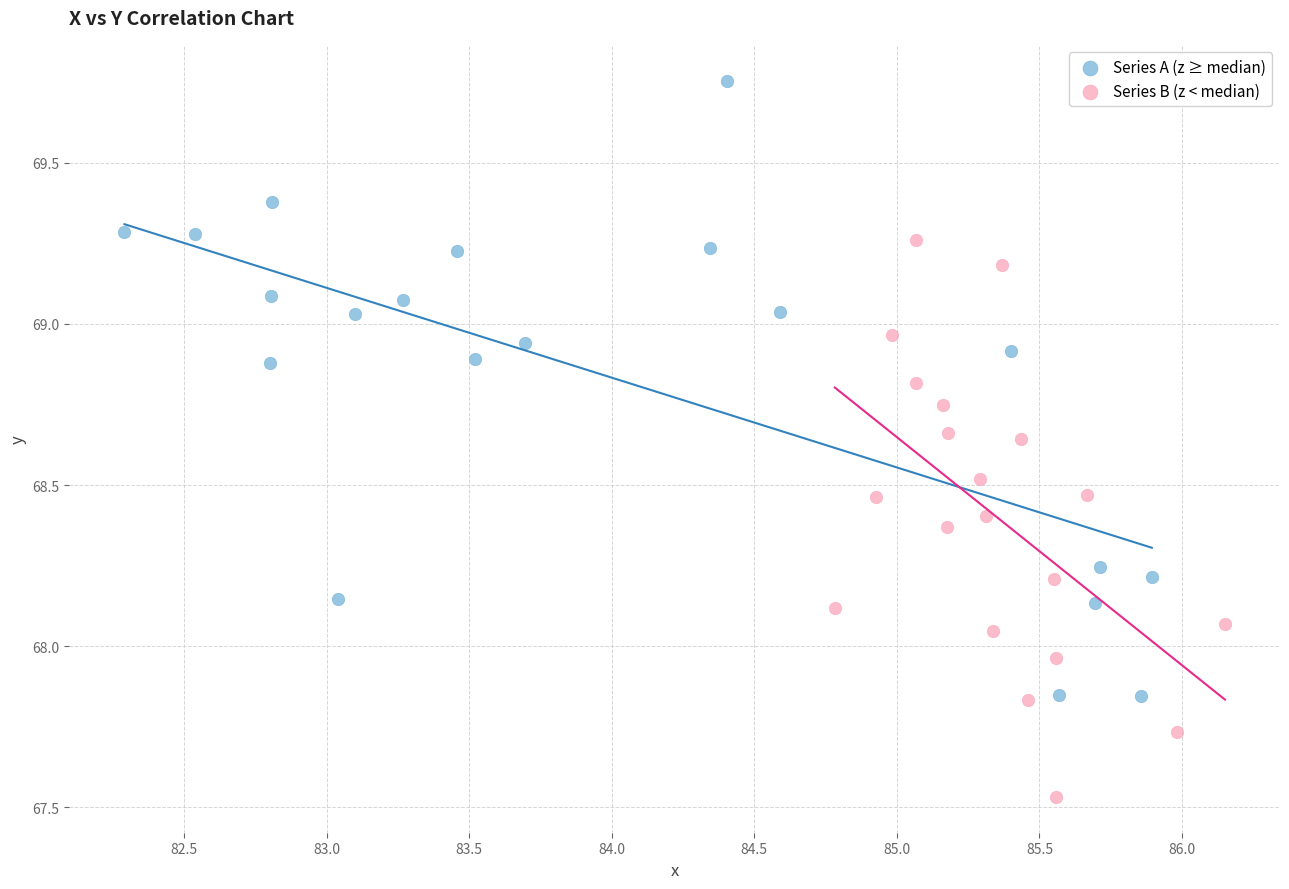

Which series has the largest Y range (max minus min)?

Series A (z ≥ median)